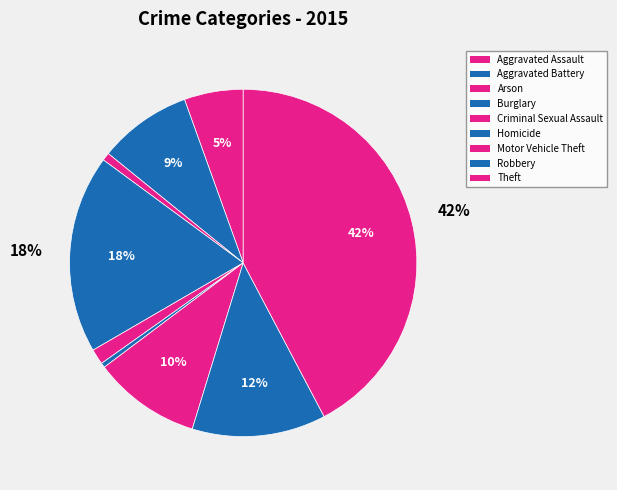

Rank the categories by value from lowest to highest.

Homicide, Arson, Criminal Sexual Assault, Aggravated Assault, Aggravated Battery, Motor Vehicle Theft, Robbery, Burglary, Theft